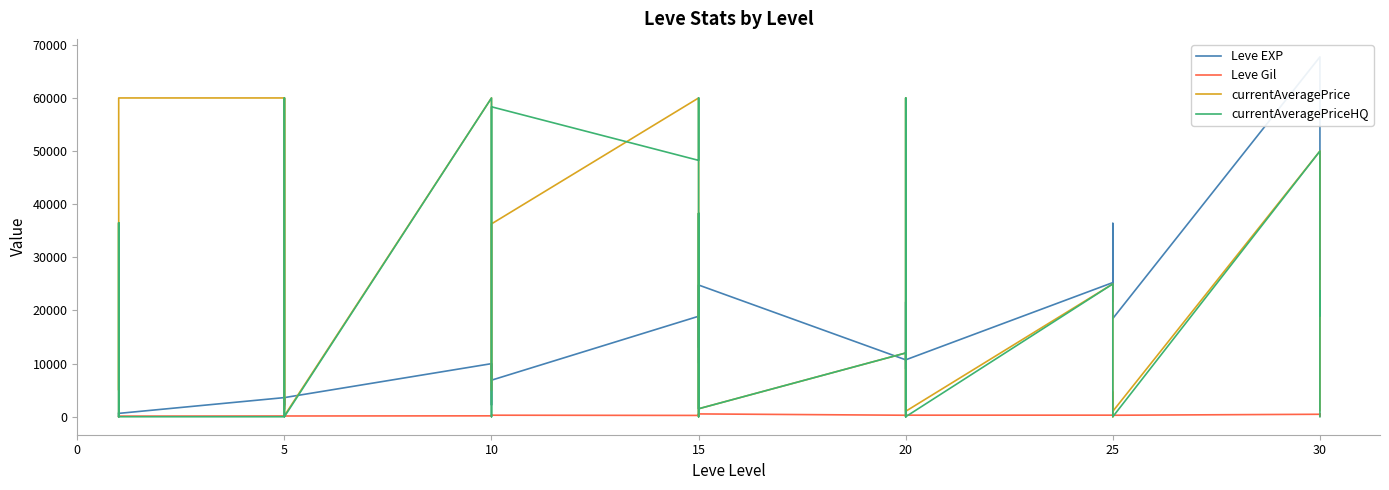

What is the total value across all series at 5?

63739.0